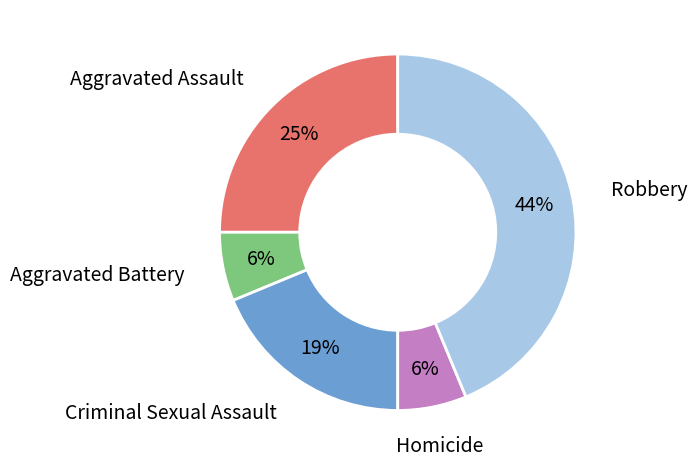

Does any single category account for the majority?

No